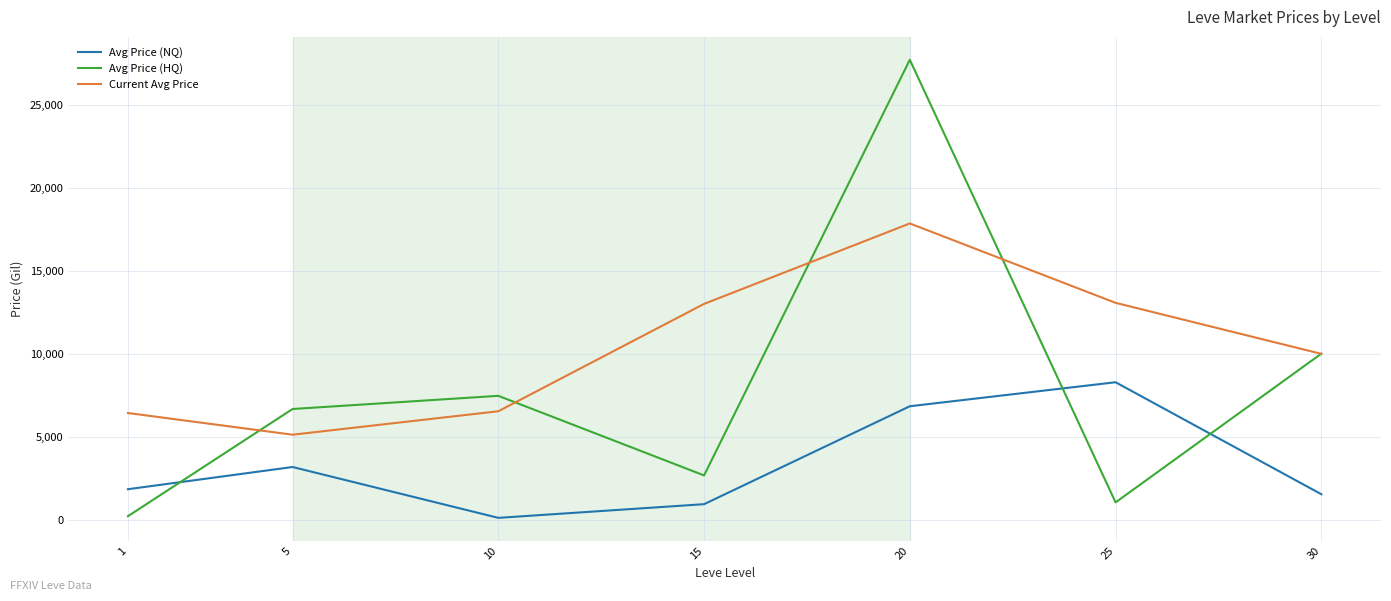

At how many categories does at least one series exceed 12599?

3